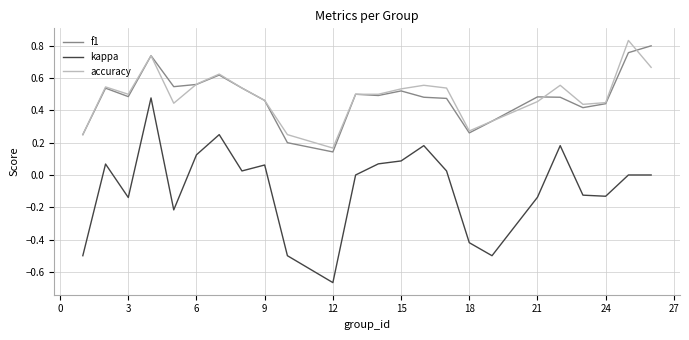

Which series has the largest range (max minus min)?

kappa